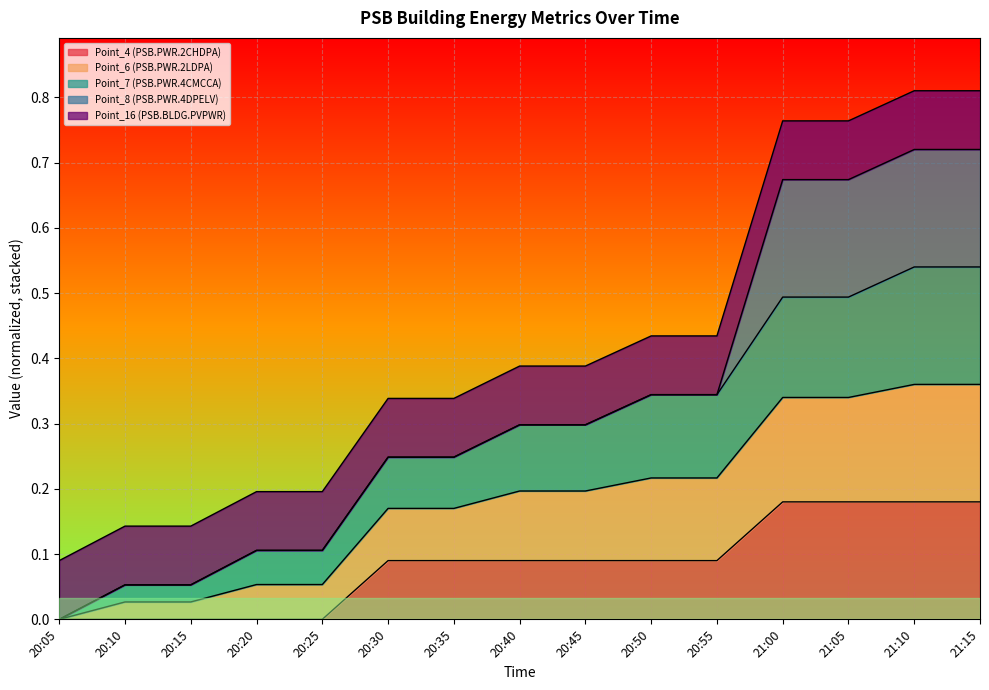

Count the number of categories in the chart.

15